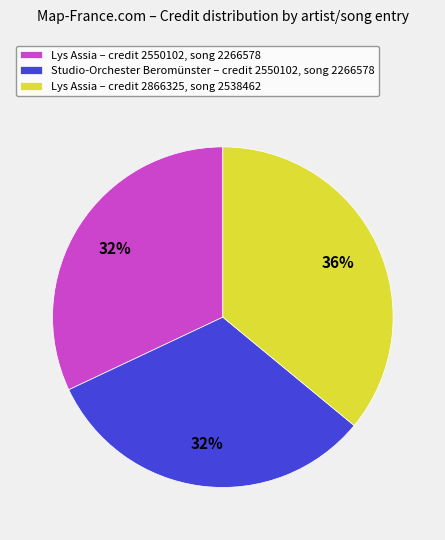

The Studio-Orchester Beromünster – credit 2550102, song 2266578 slice represents 18% of the pie. True or false?

False